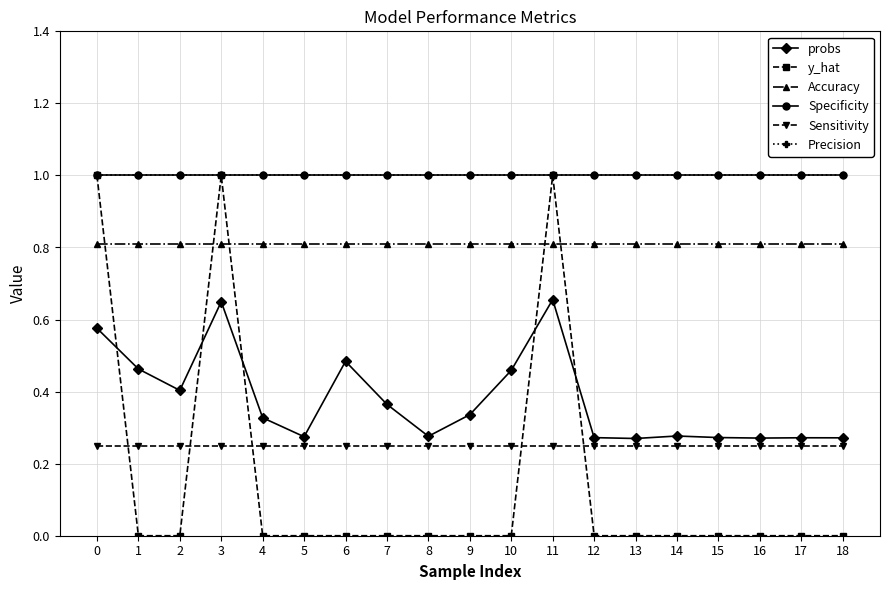

Where do y_hat and probs first cross each other?

0 and 1